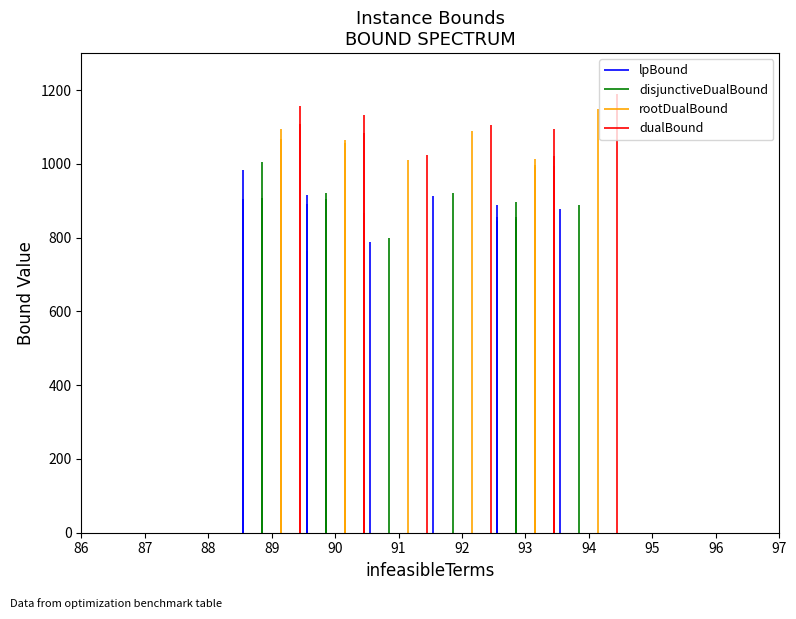

Is it true that dualBound equals 1889.2 at 93?

False